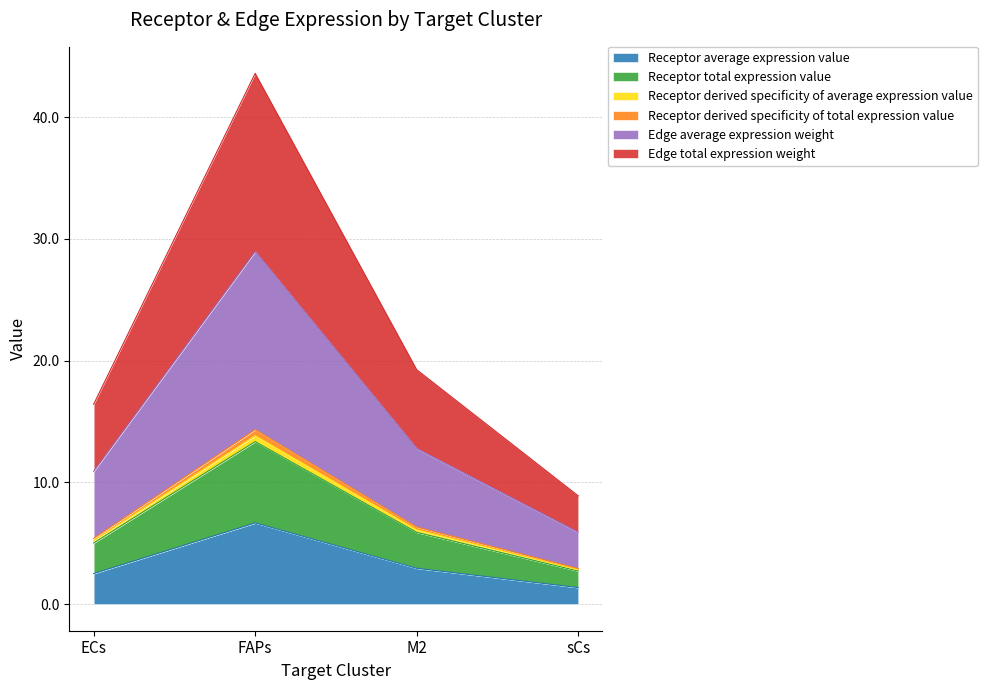

Does the chart have visible grid lines?

Yes